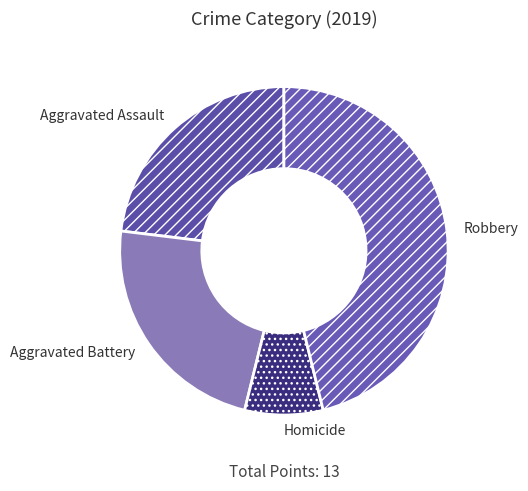

Approximately how many times larger is the value at Robbery compared to Aggravated Assault?

2.0